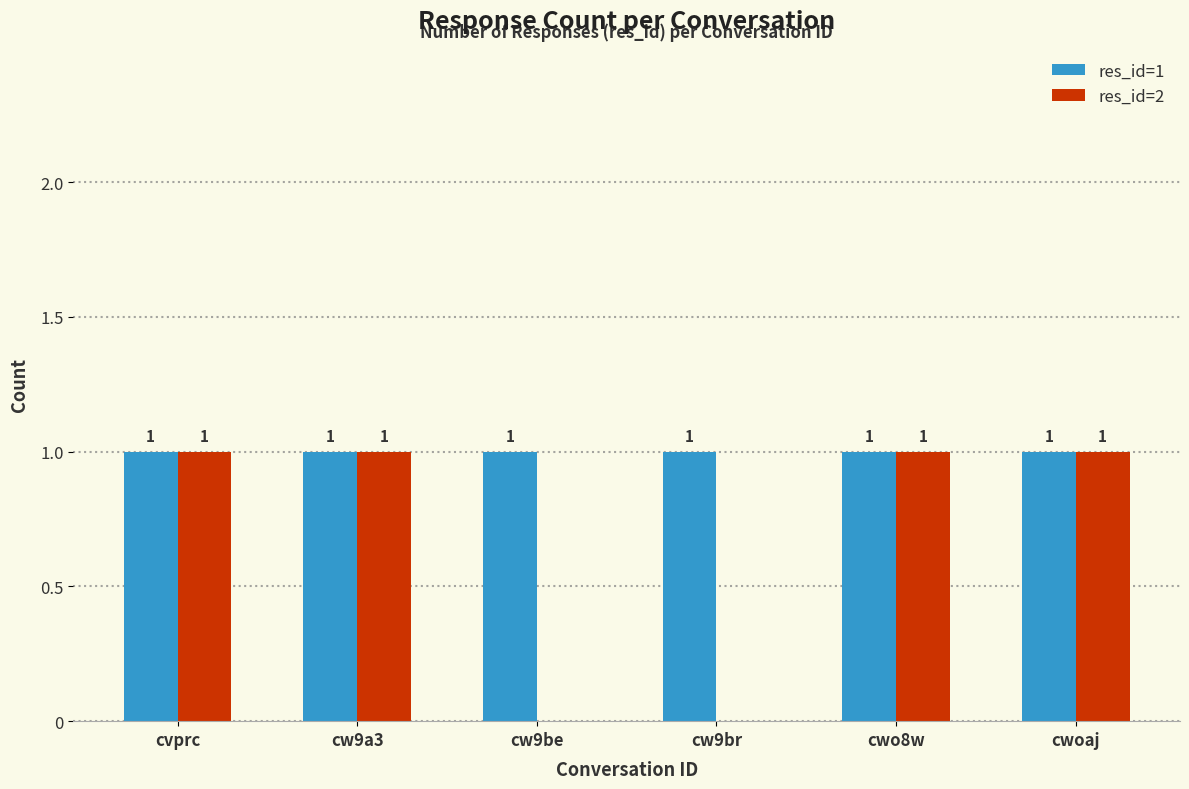

Which series has the largest total across all categories?

res_id=1